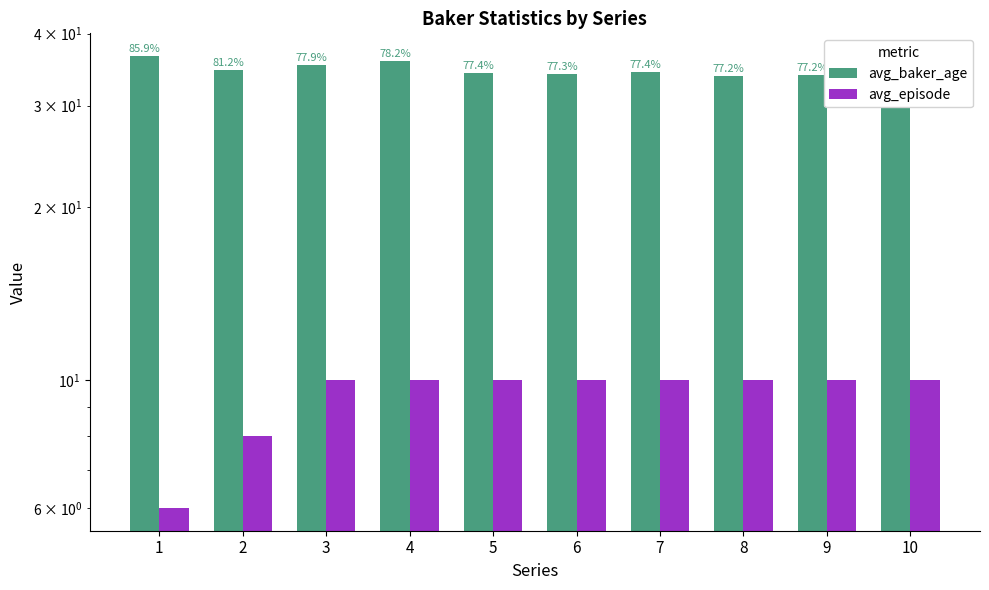

Read the avg_baker_age value at 6.

34.0